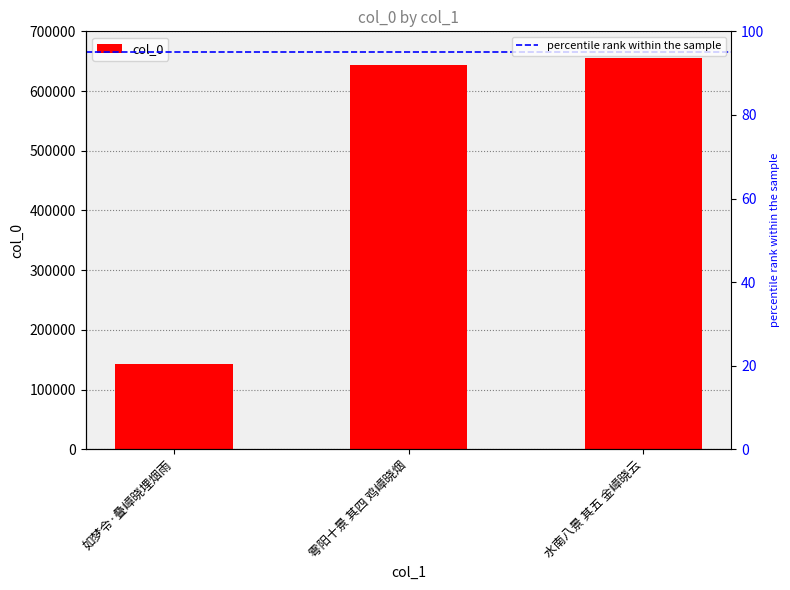

Reading left to right, what are all the values shown in this chart?

143059	643425	654501